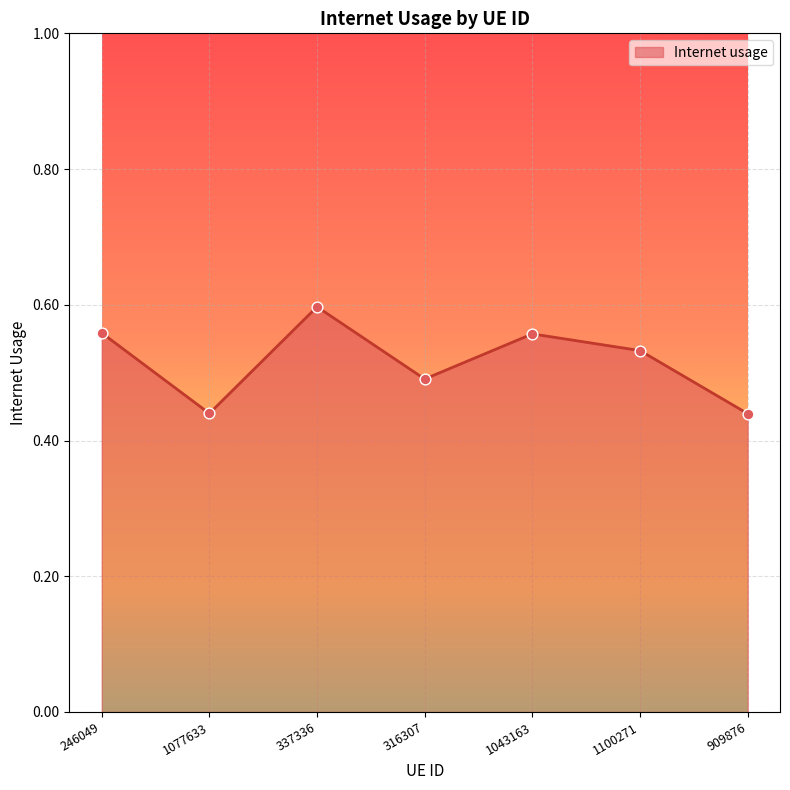

What is the change in value from 1043163 to 909876?

-0.1